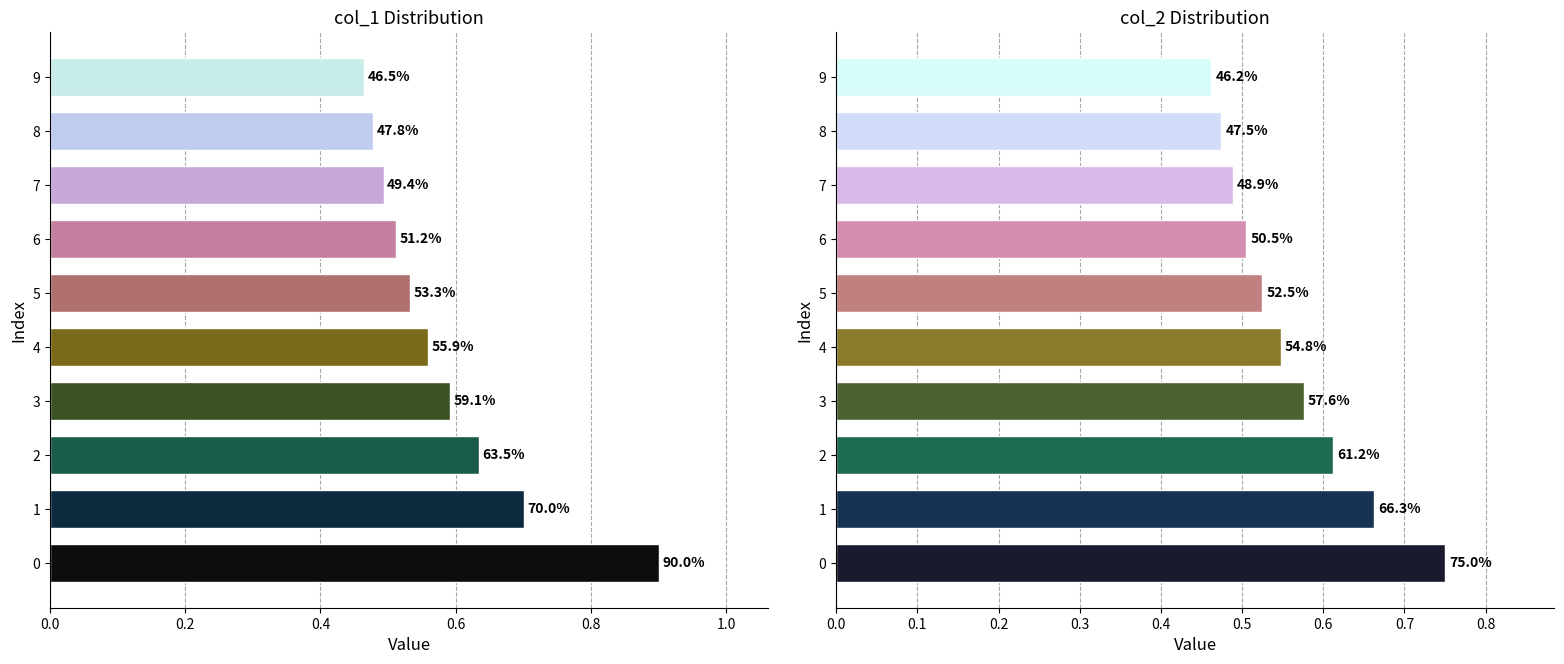

What is the smallest value displayed?

0.5